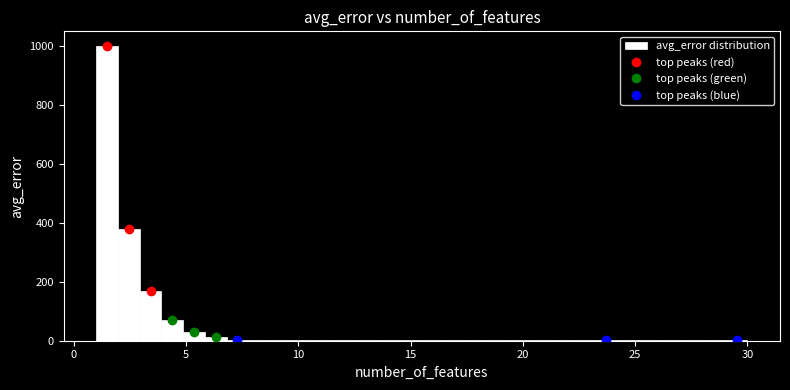

Around what value on the x-axis is the tallest bar? Give the approximate position of its centre, as read against the axis.

1.5